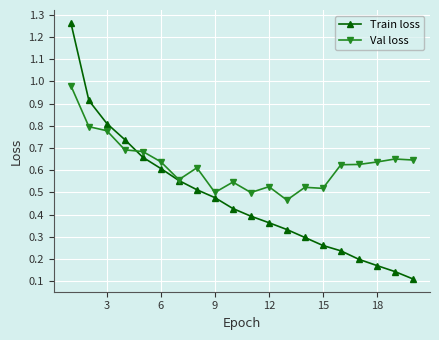

Which series has the largest total across all categories?

Val loss